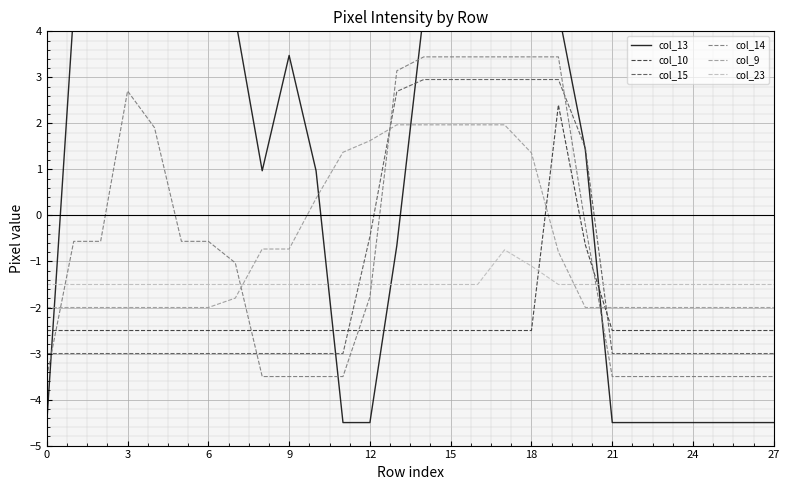

The value of col_23 at 22 is -0.5. True or false?

False